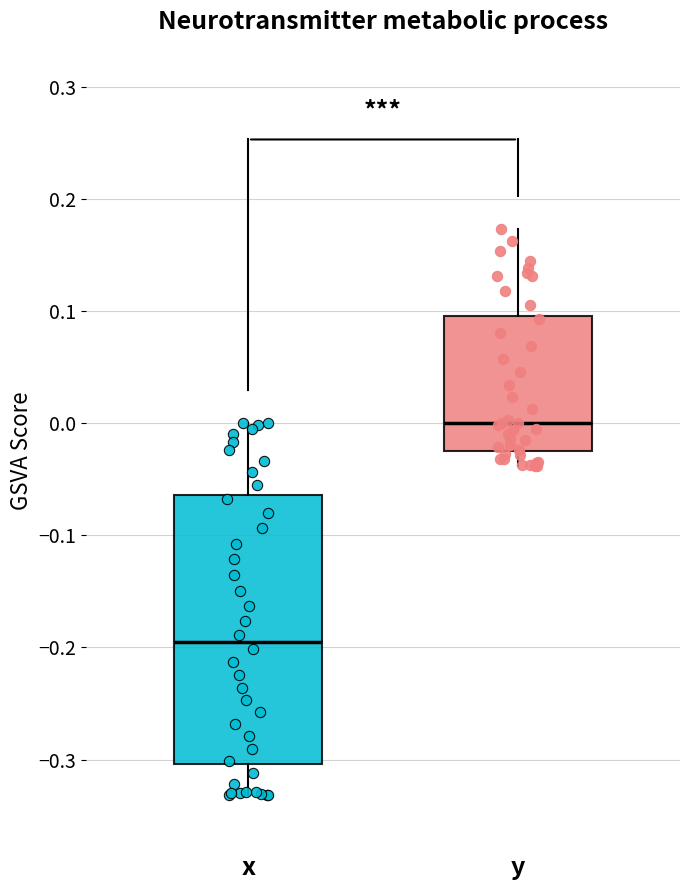

Reading left to right, transcribe this box plot: for each box, give where its median line is, the range the box spans, and where its two whiskers end, as read against the y-axis. The values are not printed on the chart, so give them approximately, as read against the axis.

x: median -0.20, box -0.30 to -0.06, whiskers -0.33 to 0.00
y: median 0.00, box -0.02 to 0.10, whiskers -0.04 to 0.17